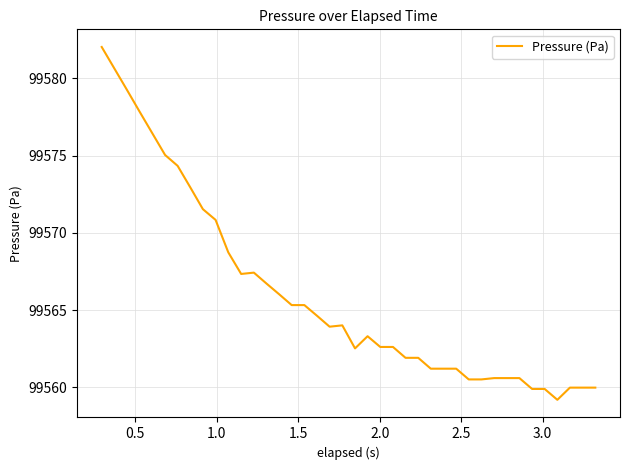

What is the greatest value displayed?

99582.0